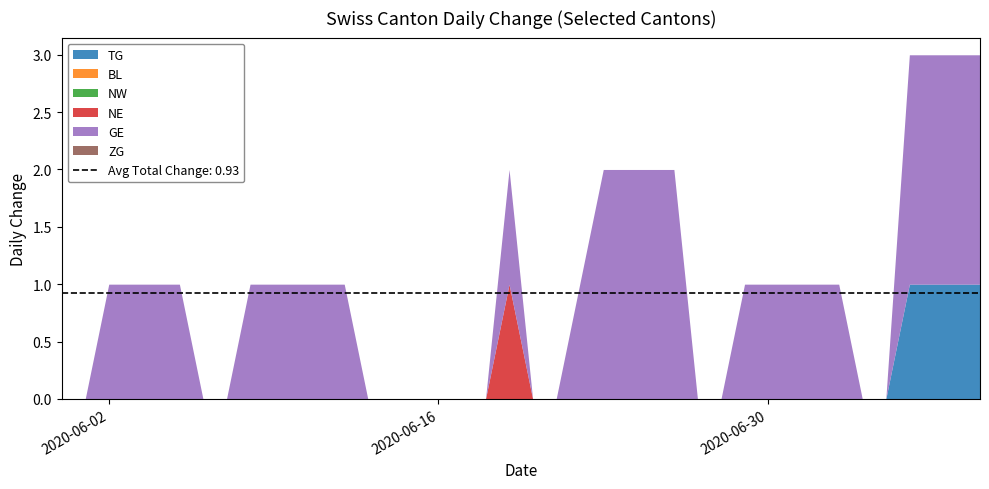

The NW series shows 0 at 2020-06-02. True or false?

True